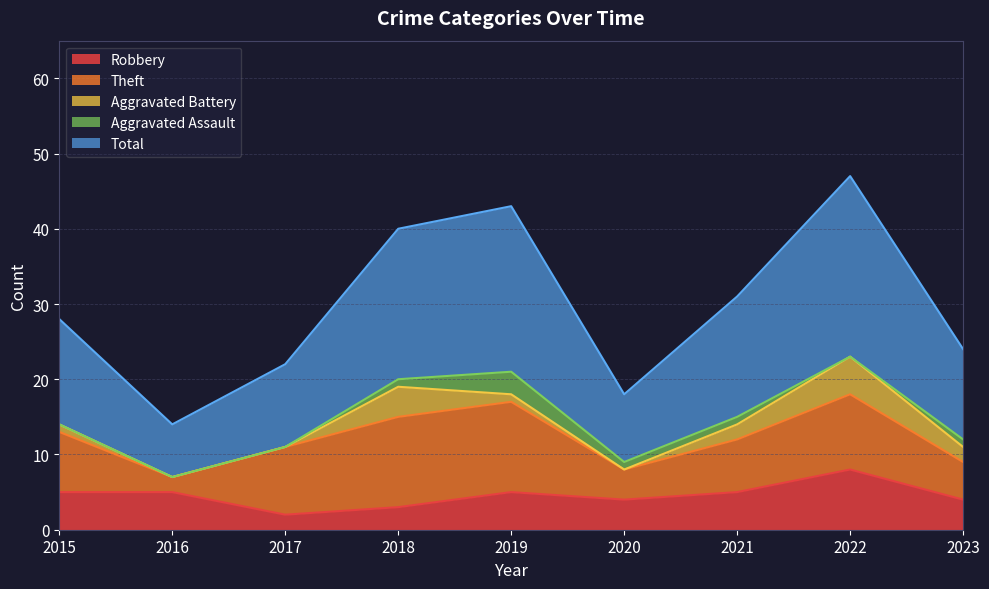

What is the difference between the maximum and second lowest values in the Aggravated Battery series?

5